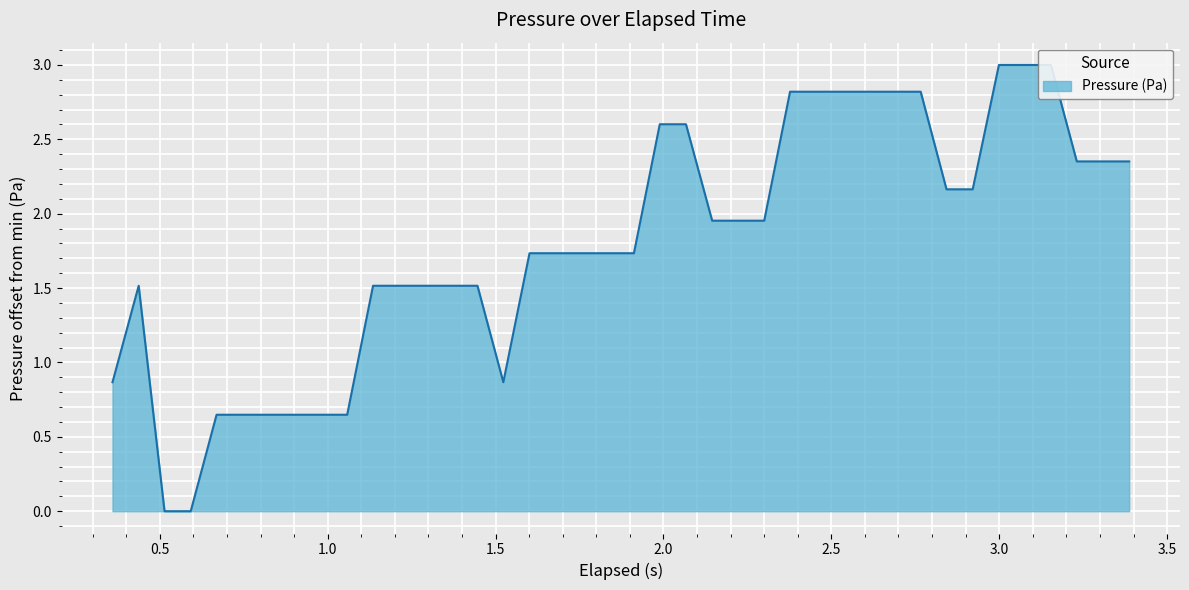

What is the maximum value shown in the chart?

3.0